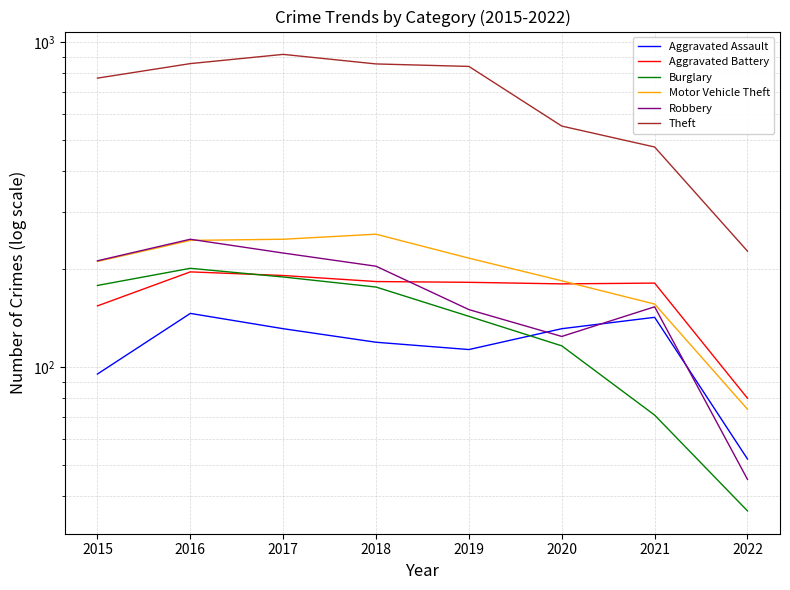

What is the difference between the Theft values at 2019 and 2022?

614